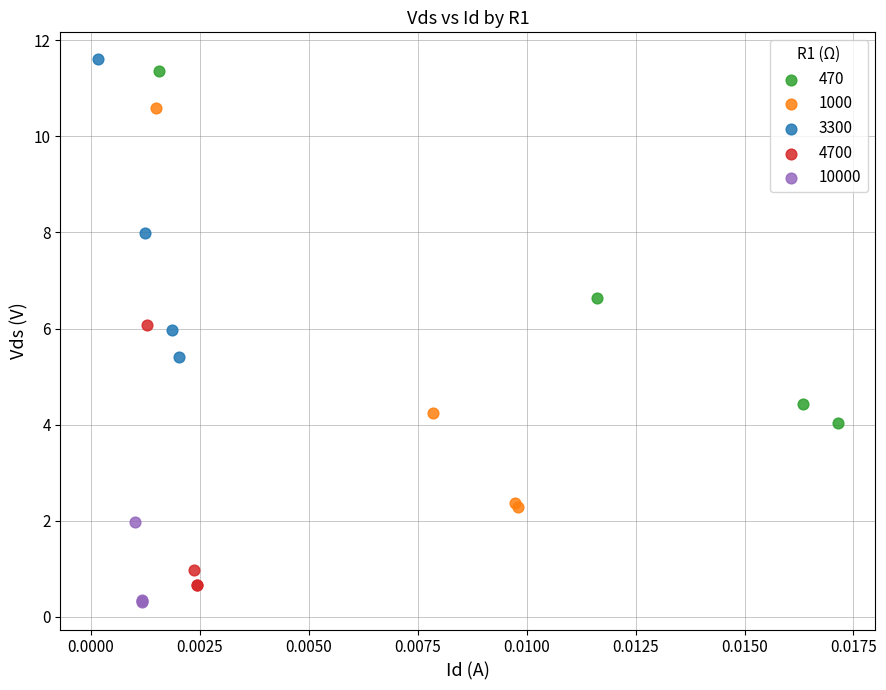

Which series has the widest spread of Y values?

1000